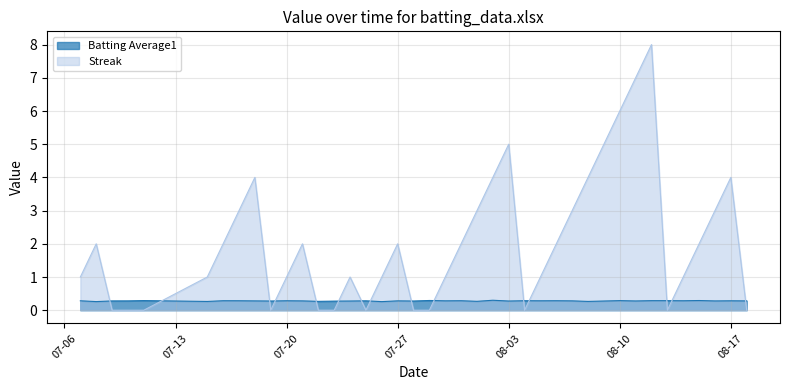

What are all the series names shown in the legend?

Batting Average1, Streak